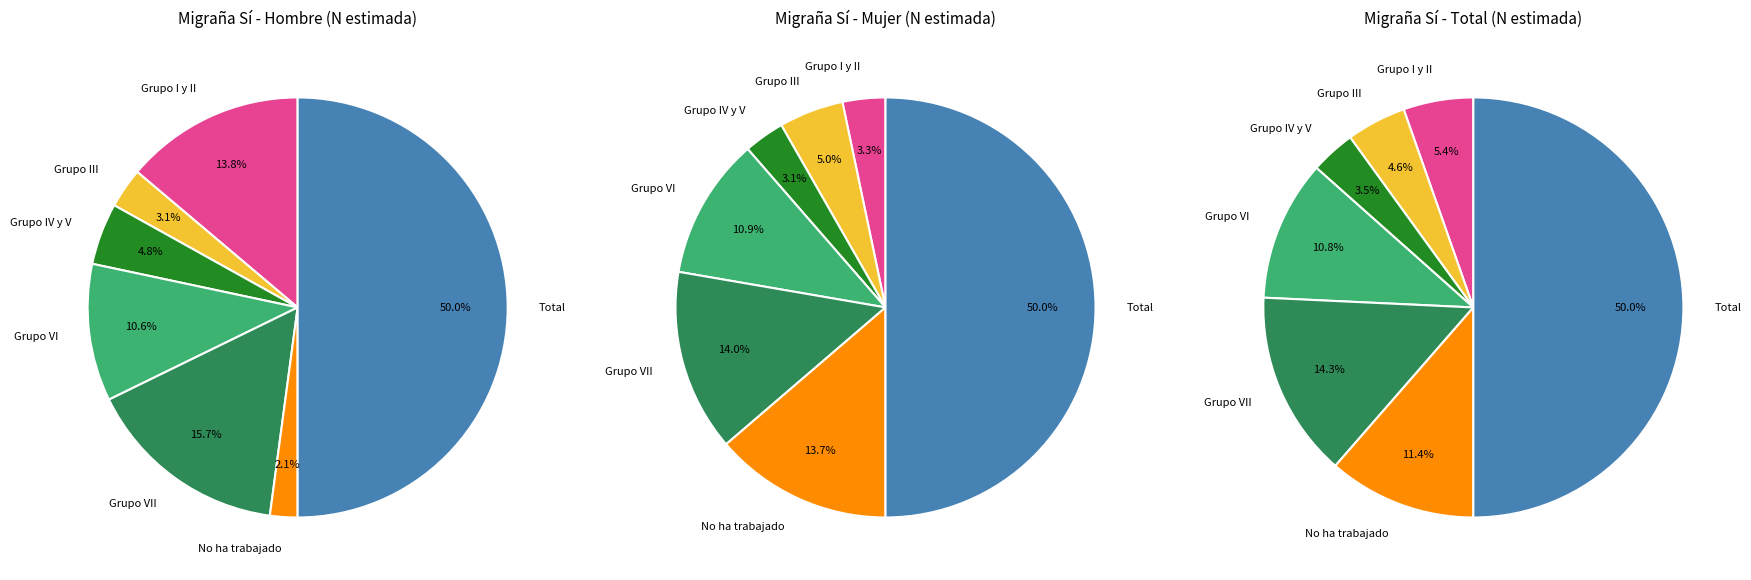

Rank the categories by Hombre value from highest to lowest.

Total, Grupo VII, Grupo I y II, Grupo VI, Grupo IV y V, Grupo III, No ha trabajado